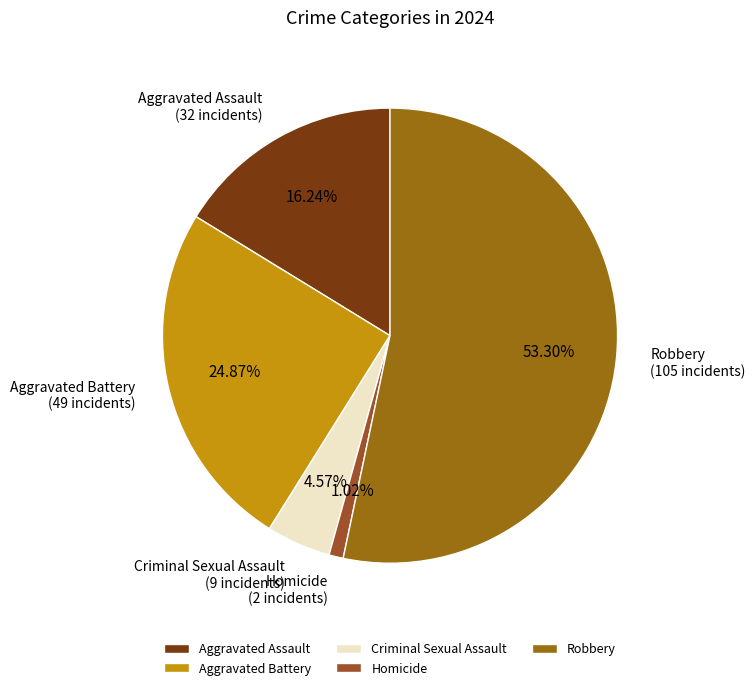

The Robbery slice represents 53% of the pie. True or false?

True